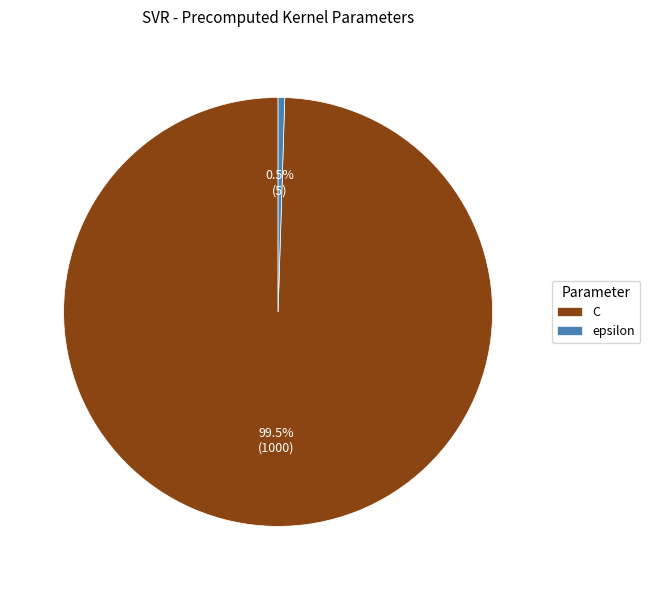

How many slices are in this pie chart?

2